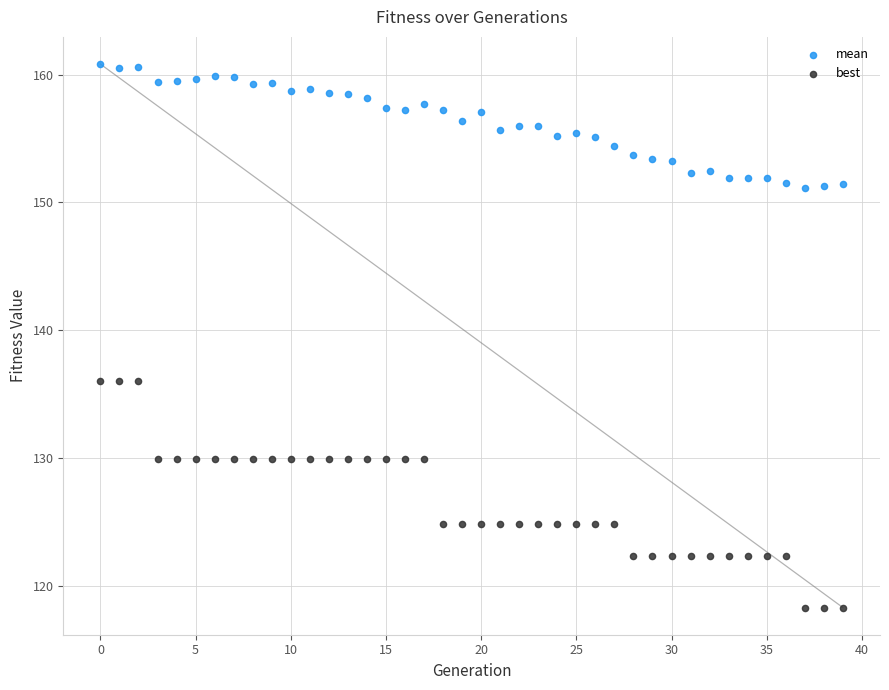

Which series contains the highest Y value?

mean